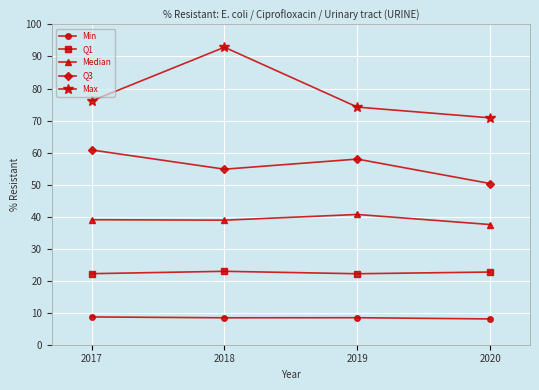

What is the sum of the Q3 values at 2018 and 2020?

105.1